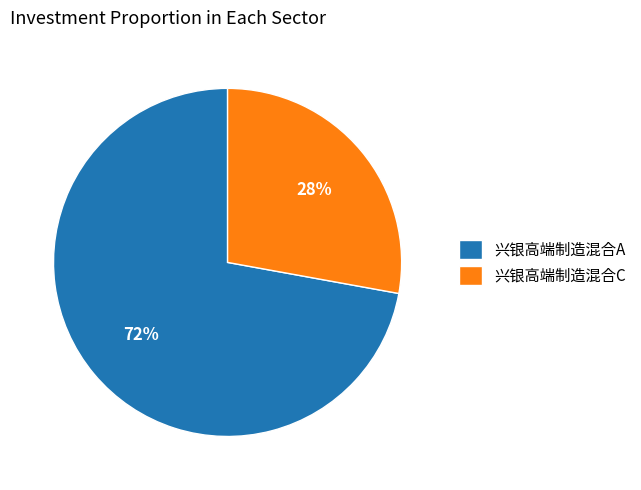

Rank the categories by value from lowest to highest.

兴银高端制造混合C, 兴银高端制造混合A